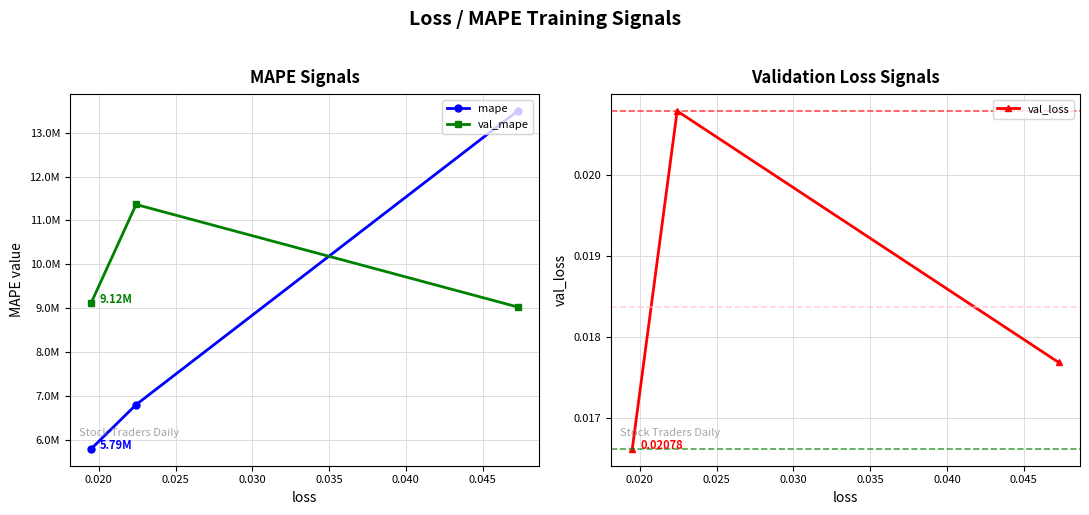

At 0.025, list the series in order from largest to smallest.

val_mape, mape, val_loss